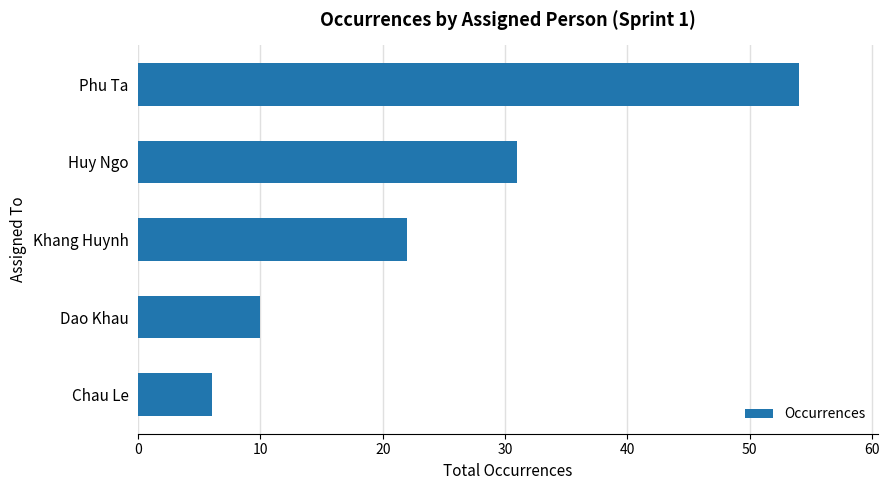

What is the change in value from Khang Huynh to Phu Ta?

+32